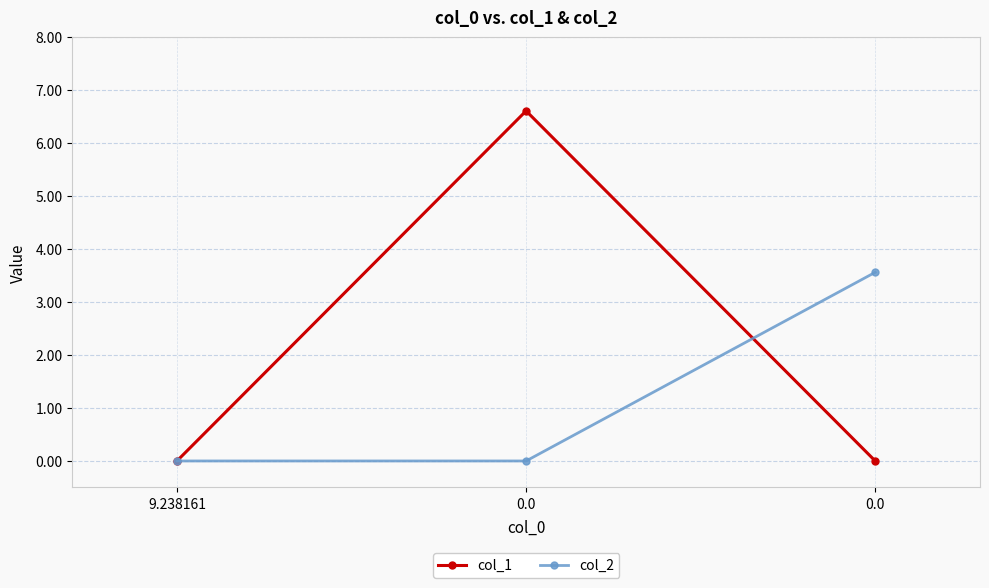

Reading left to right, list all the values displayed in this chart.

col_1: 0.0	6.6	0.0
col_2: 0.0	0.0	3.6